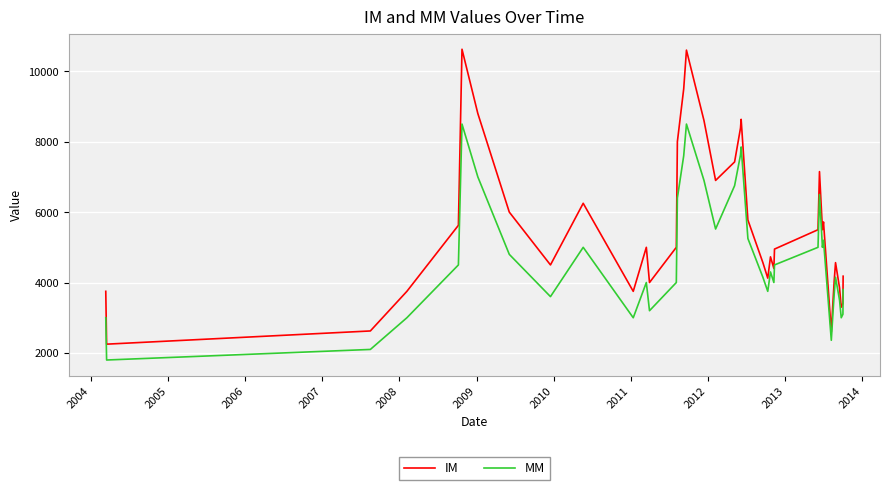

List the series in order of their overall mean, highest first.

IM, MM